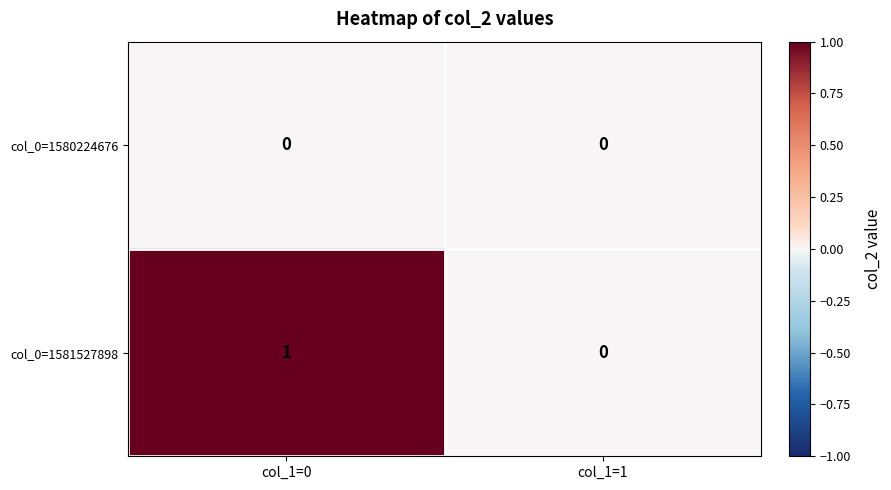

Rank the categories by col_0=1581527898 value from lowest to highest.

col_1=1, col_1=0